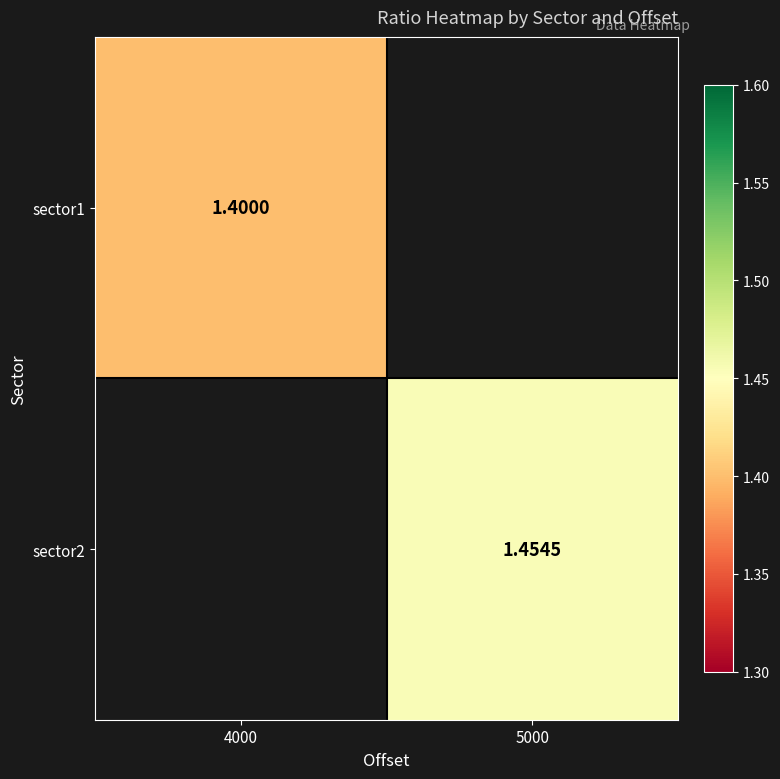

At which category does the chart reach its peak across all series?

5000